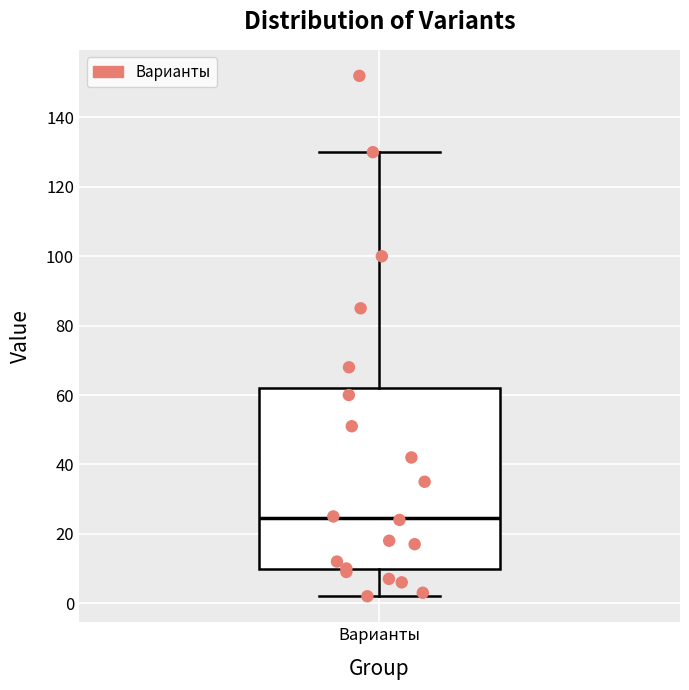

Read this box plot against the y-axis: the position of the median line, the range covered by the box, and the ends of both whiskers. The values are not printed on the chart, so give them approximately, as read against the axis.

median 24, box 10 to 62, whiskers 2 to 130